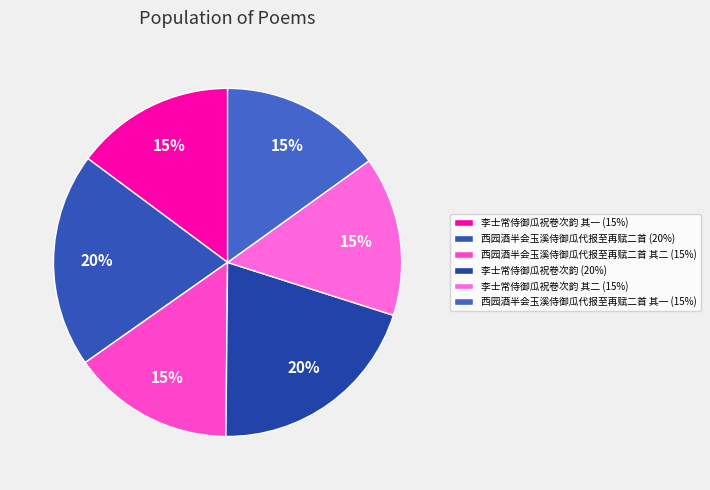

Which slice is the largest?

李士常侍御瓜祝卷次韵